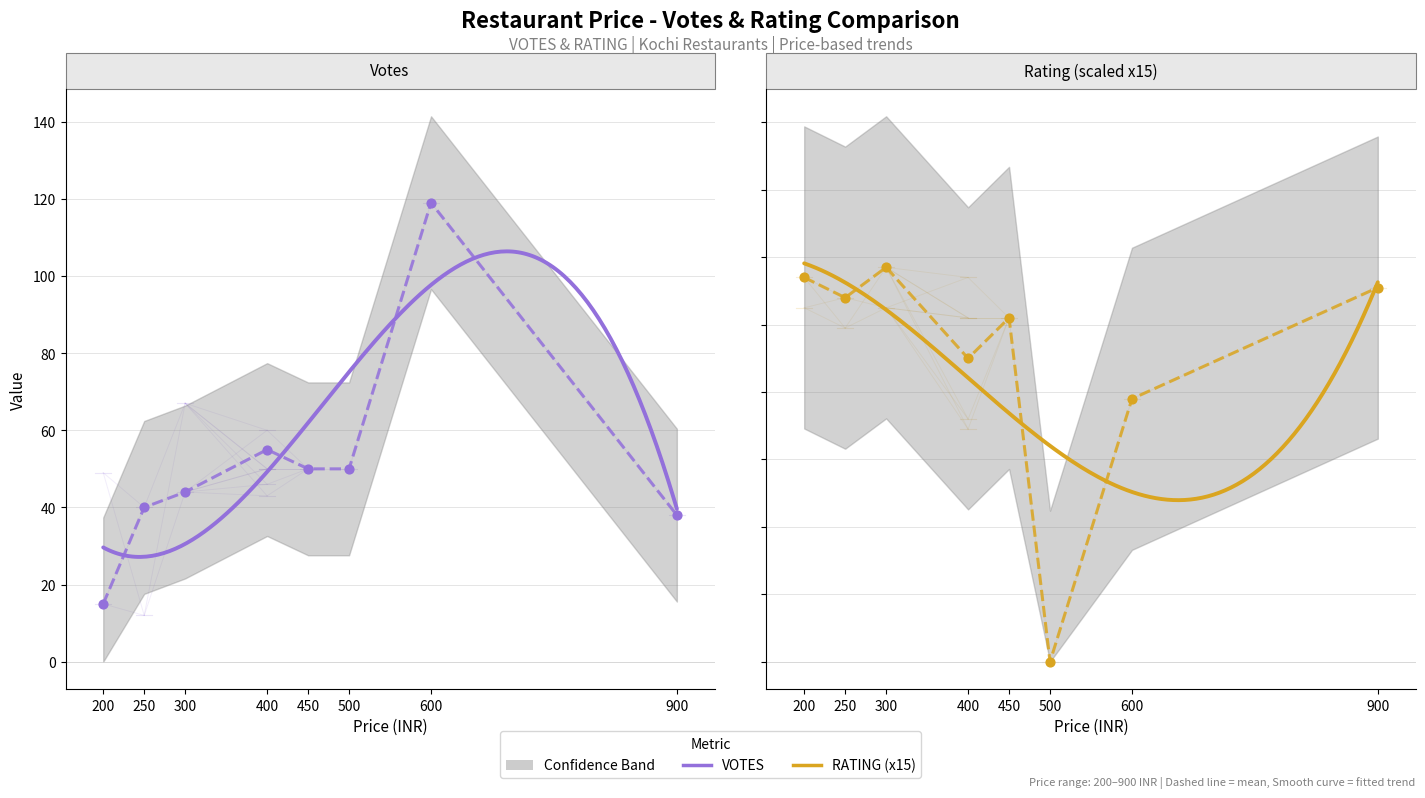

Which series has the largest Y range (max minus min)?

VOTES